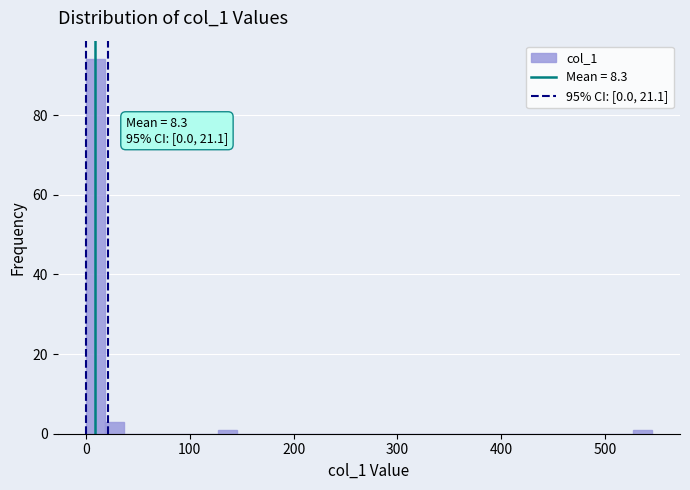

Around what value on the x-axis is the tallest bar? Give the approximate position of its centre, as read against the axis.

10